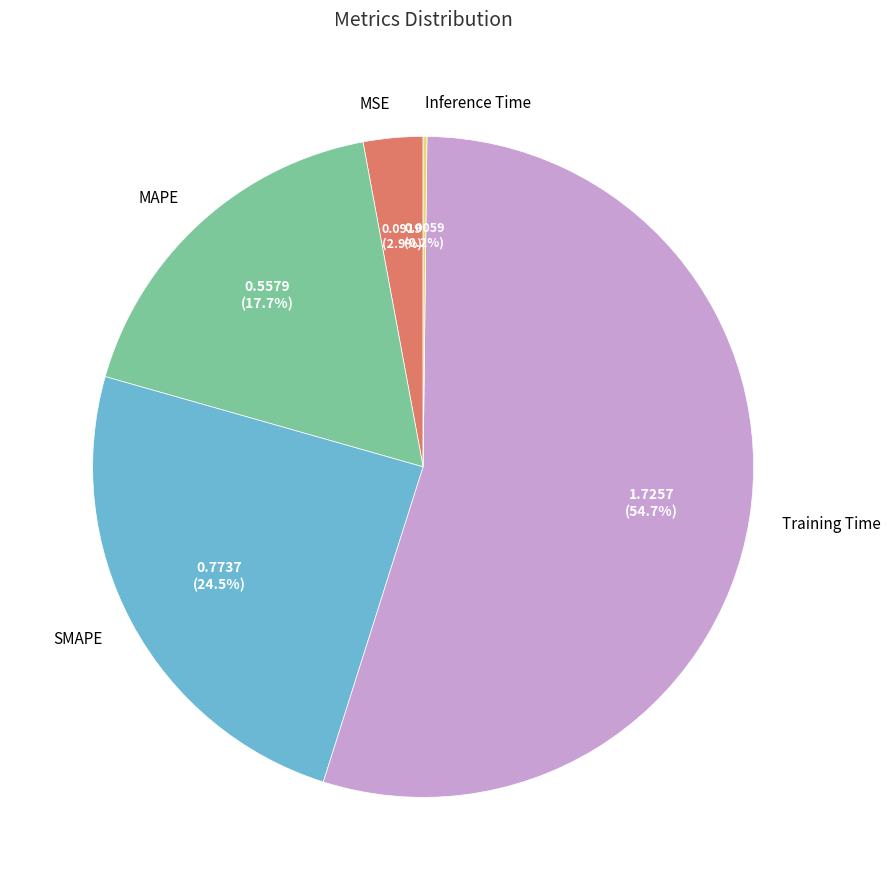

To the nearest percent, what is the average slice percentage?

20%